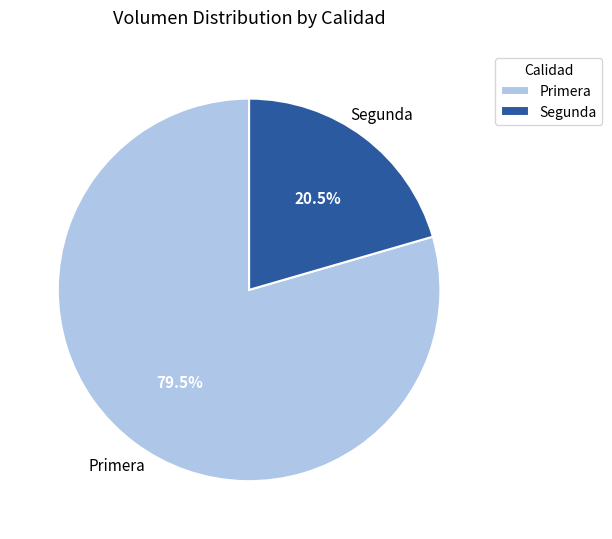

Rank the categories by value from highest to lowest.

Primera, Segunda